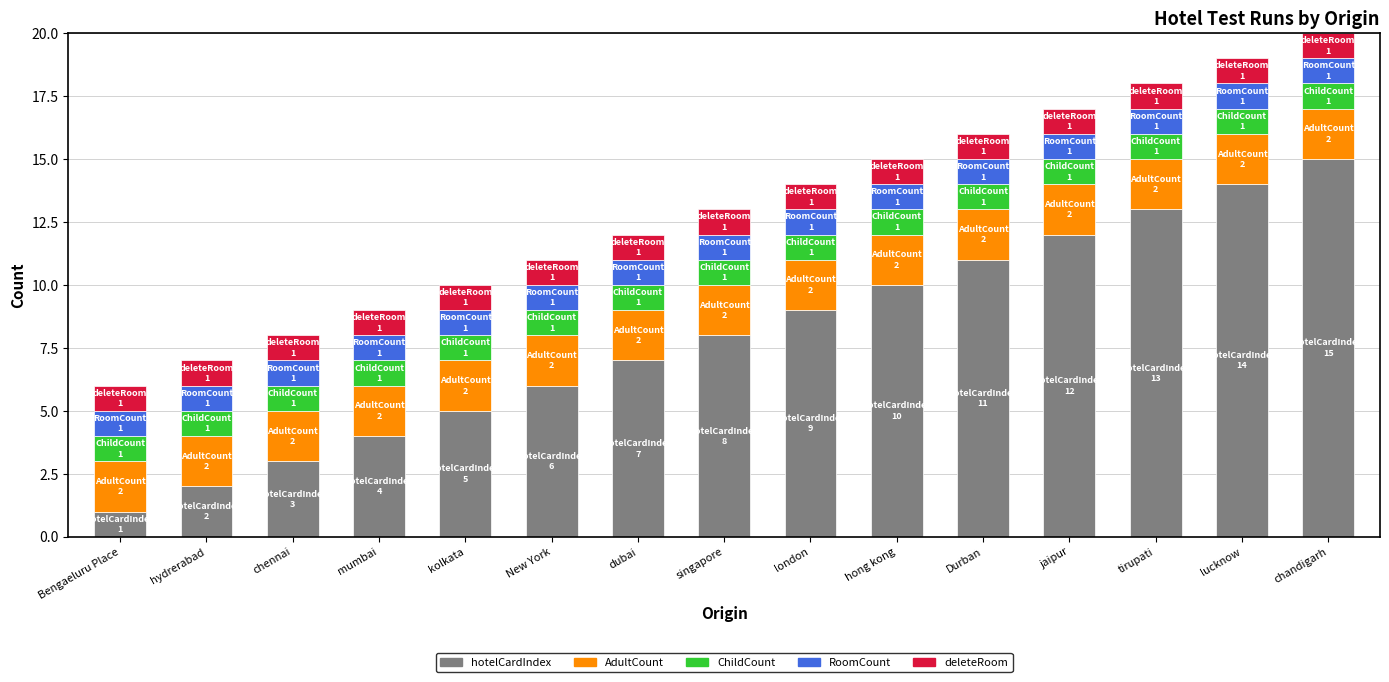

What are all the series names shown in the legend?

hotelCardIndex, AdultCount, ChildCount, RoomCount, deleteRoom